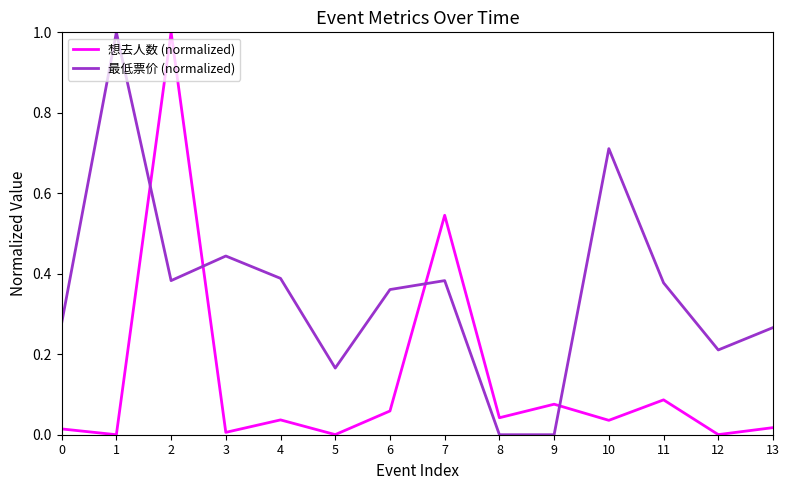

Is it true that 想去人数 (normalized) equals 0.0 at 4?

True